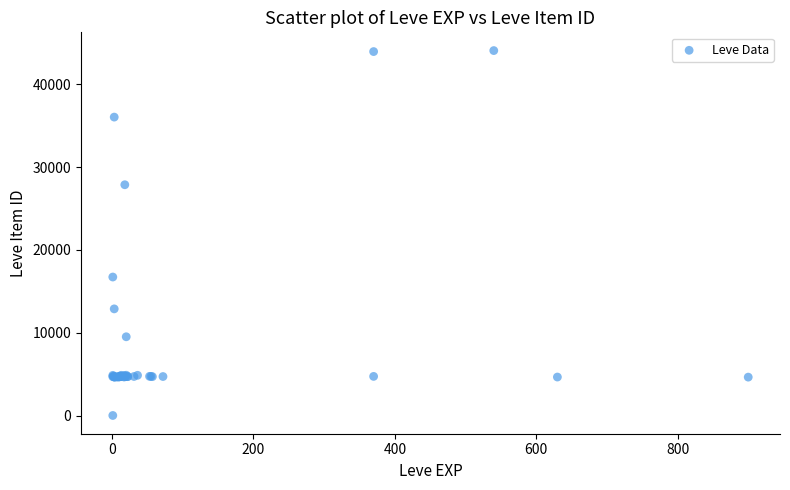

What Y value in the scatter plot is closest to 22050?

16734